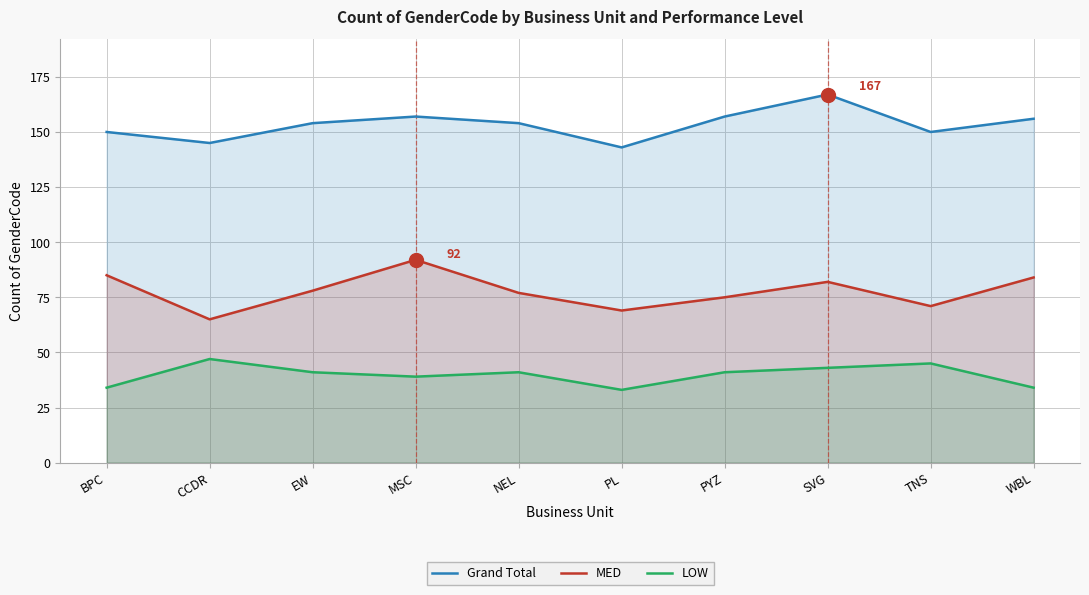

Reading right to left, list all the values displayed in this chart.

Grand Total: WBL=156	TNS=150	SVG=167	PYZ=157	PL=143	NEL=154	MSC=157	EW=154	CCDR=145	BPC=150
MED: WBL=84	TNS=71	SVG=82	PYZ=75	PL=69	NEL=77	MSC=92	EW=78	CCDR=65	BPC=85
LOW: WBL=34	TNS=45	SVG=43	PYZ=41	PL=33	NEL=41	MSC=39	EW=41	CCDR=47	BPC=34